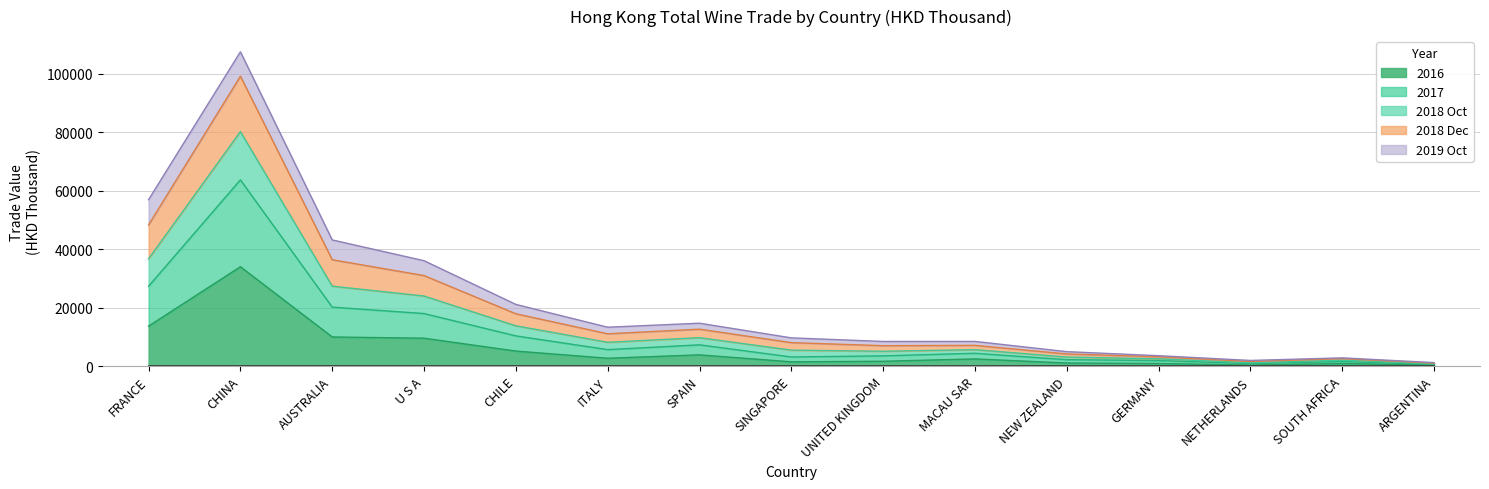

What is the value of the 2016 point at the 5th from the left?

5112.7